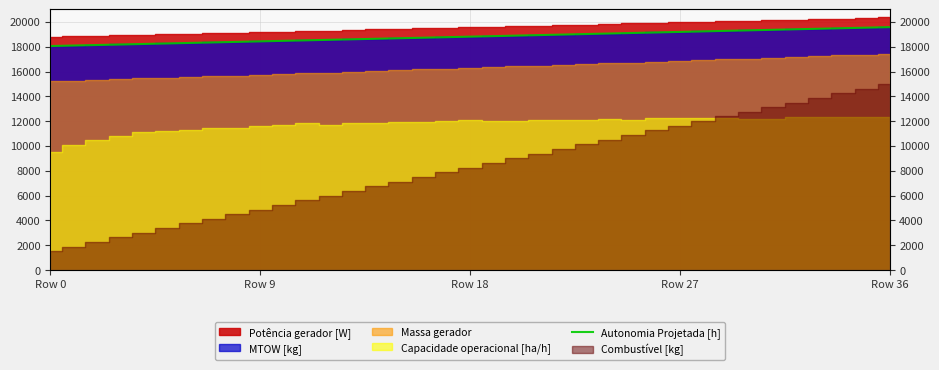

Reading left to right, extract all data points from this chart.

18052.8	18093.6	18135.6	18177.6	18219.6	18261.6	18303.6	18345.6	18387.6	18429.6	18471.6	18513.6	18555.6	18597.6	18639.6	18681.6	18723.6	18766.8	18808.8	18850.8	18892.8	18936.0	18978.0	19021.2	19063.2	19106.4	19148.4	19190.4	19233.6	19276.8	19318.8	19362.0	19405.2	19447.2	19490.4	19533.6	19575.6